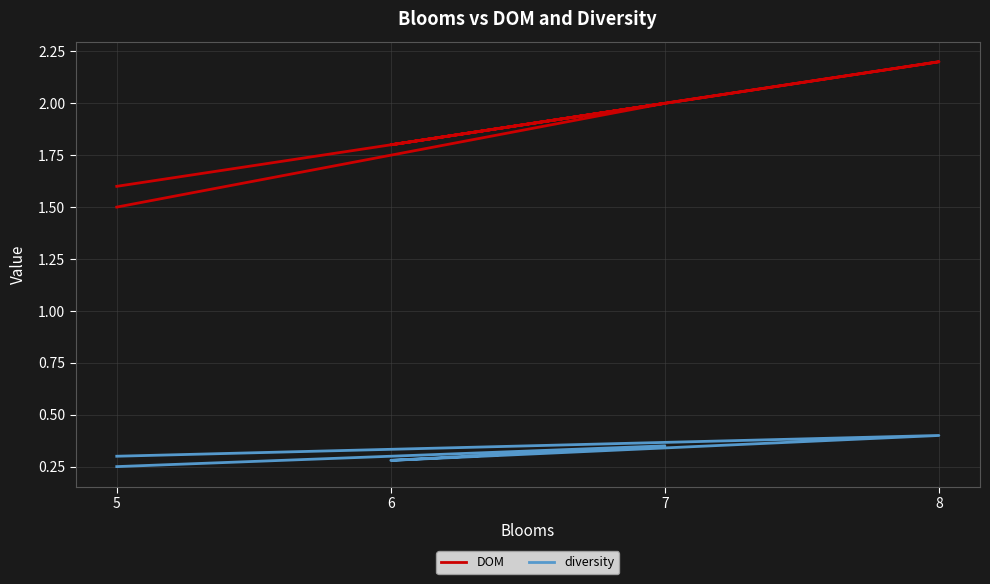

List the series in order of their peak value, lowest first.

diversity, DOM